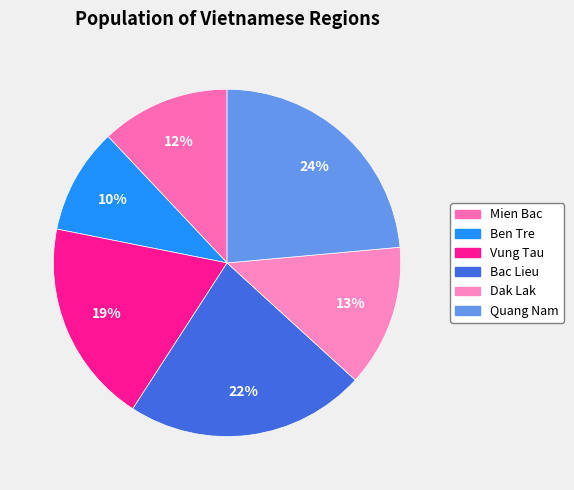

What portion of the pie excludes Dak Lak?

86.8%